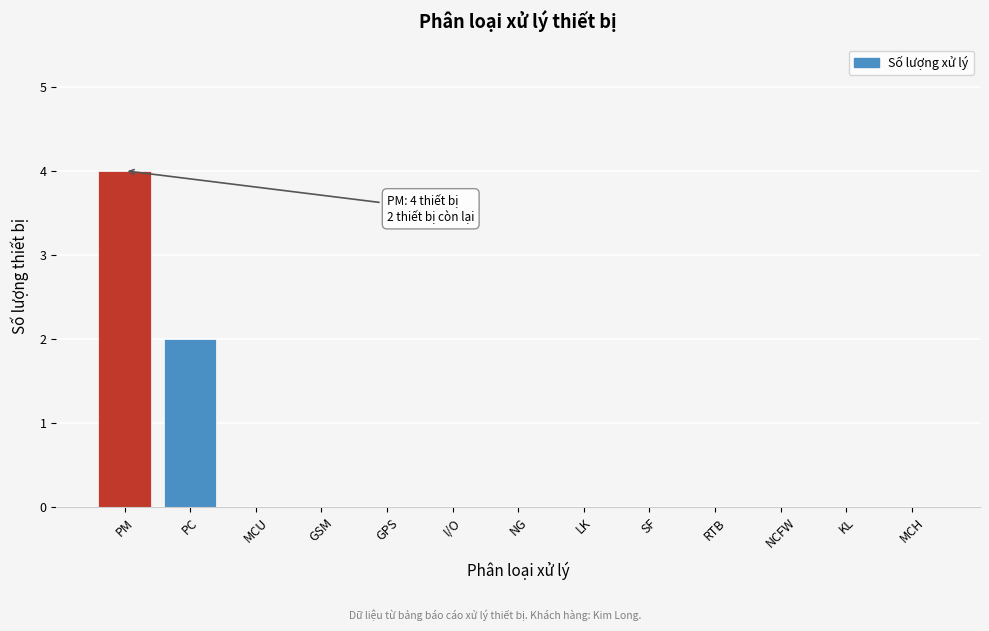

Reading left to right, list all the values displayed in this chart.

PM=4	PC=2	MCU=0	GSM=0	GPS=0	I/O=0	NG=0	LK=0	SF=0	RTB=0	NCFW=0	KL=0	MCH=0